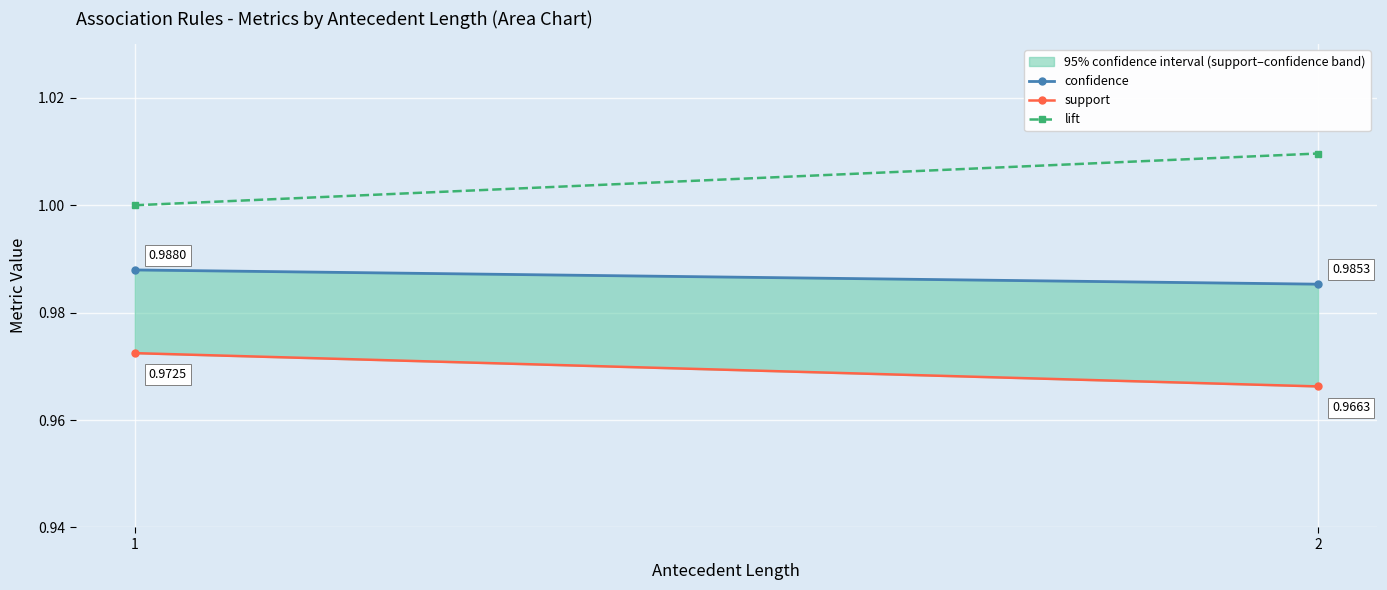

What is the sum of the confidence values at 2 and 1?

2.0